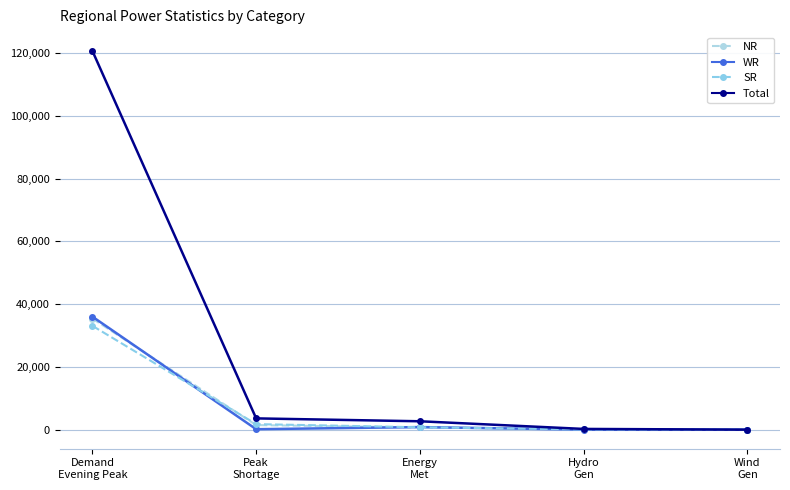

How many values in the NR series are below 742?

2